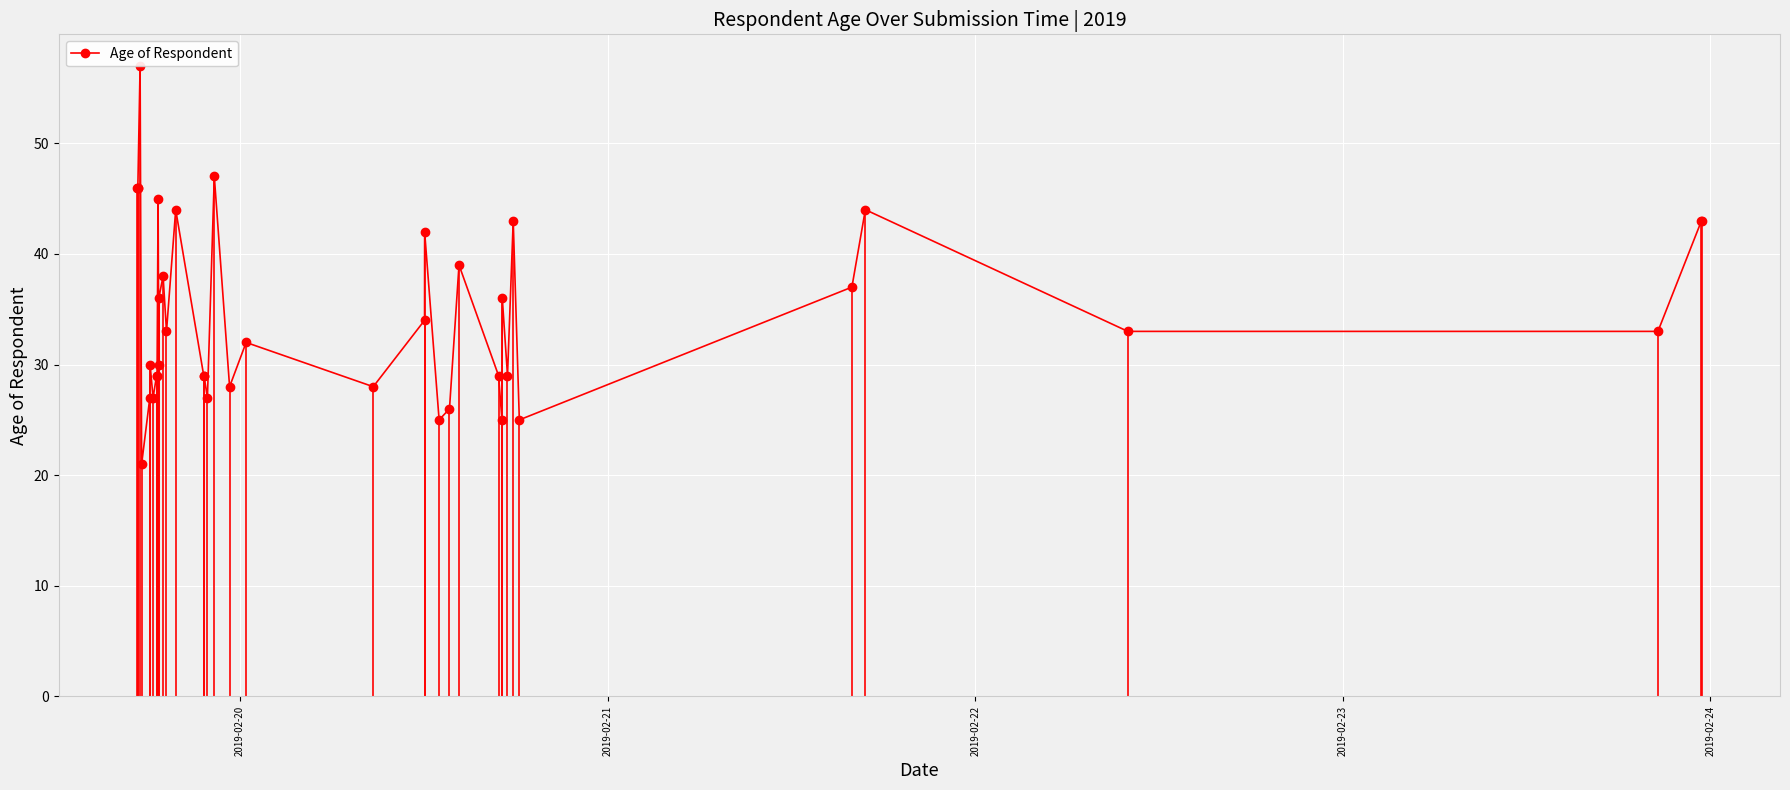

What is the sum of all values?

1390